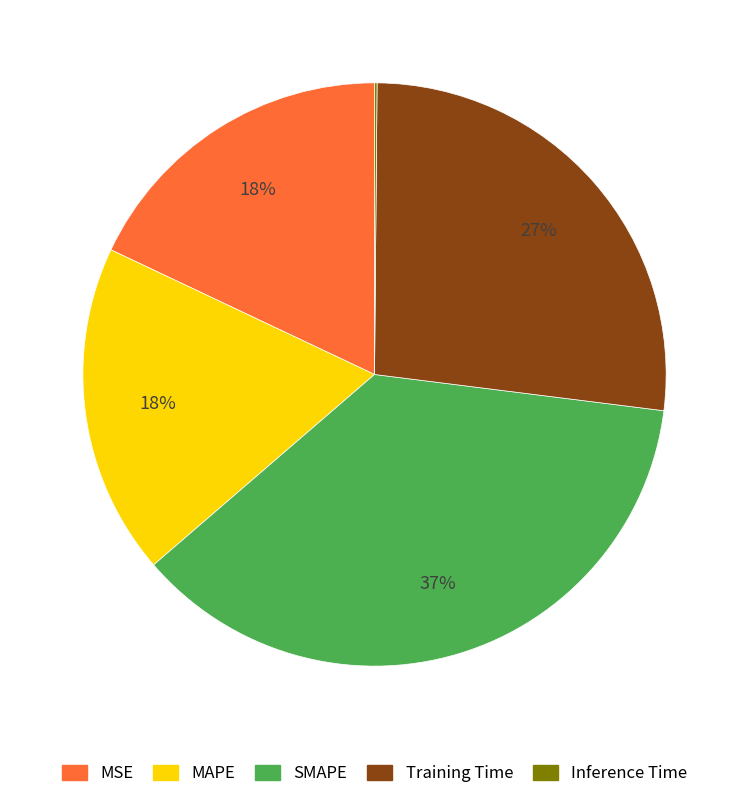

Between MSE and SMAPE, which is larger?

SMAPE